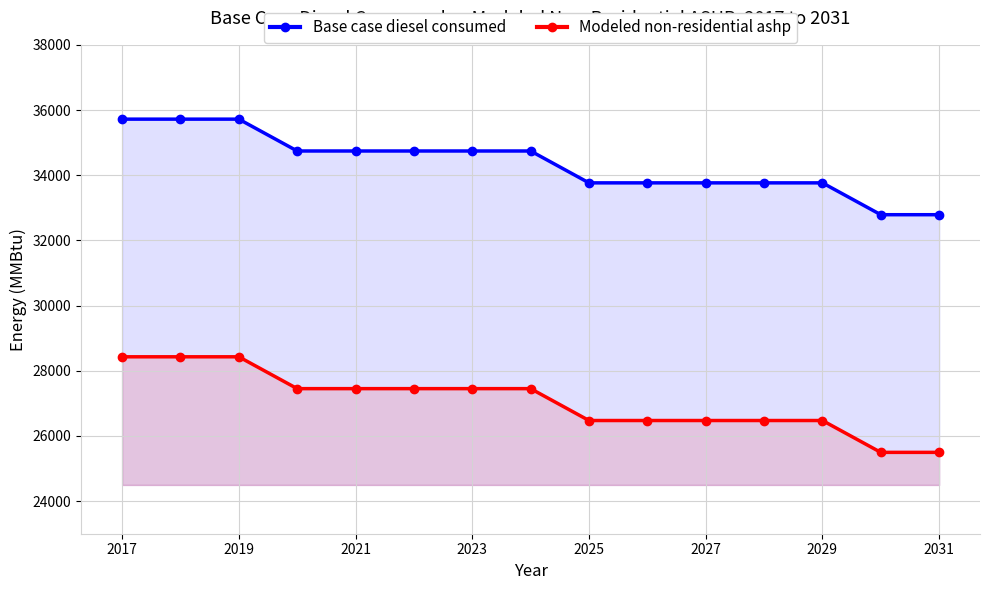

At how many categories does at least one series exceed 27202?

15